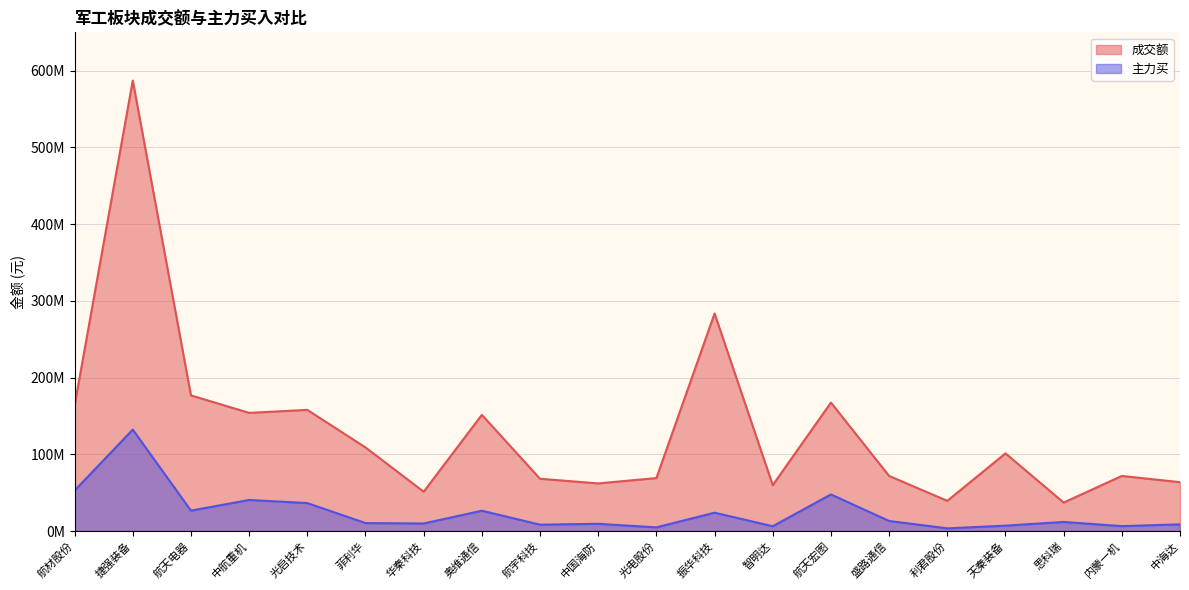

How many data points does each series have?

20